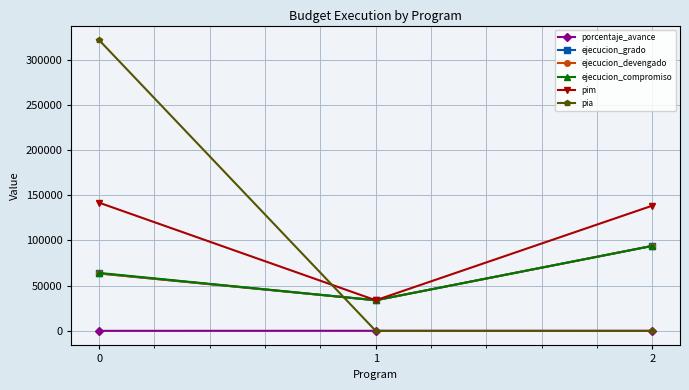

Reading left to right, transcribe all the data shown in this chart.

porcentaje_avance: 44.8	100.0	67.9
ejecucion_grado: 63537.0	33865.0	93984.0
ejecucion_devengado: 63537.0	33865.0	93984.0
ejecucion_compromiso: 64117.0	33865.0	93984.0
pim: 141782.0	33865.0	138494.0
pia: 321596.0	0.0	0.0